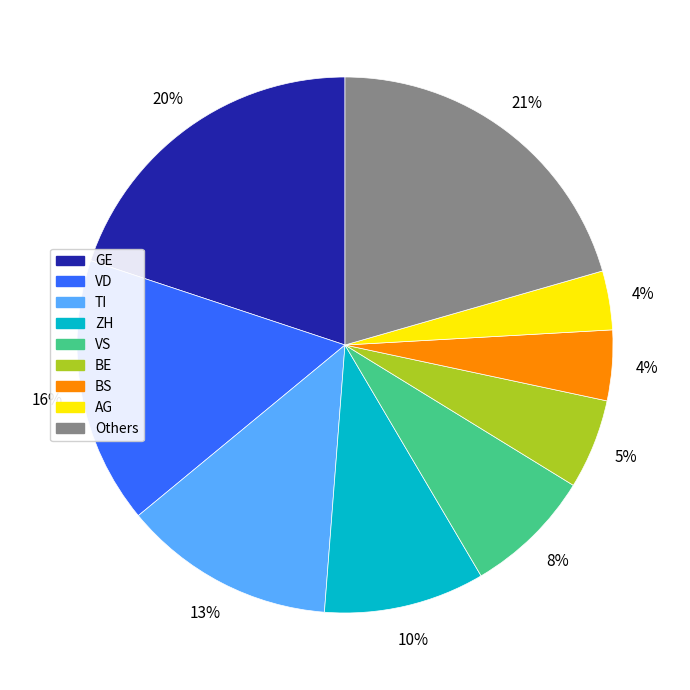

Does any single category account for the majority?

No